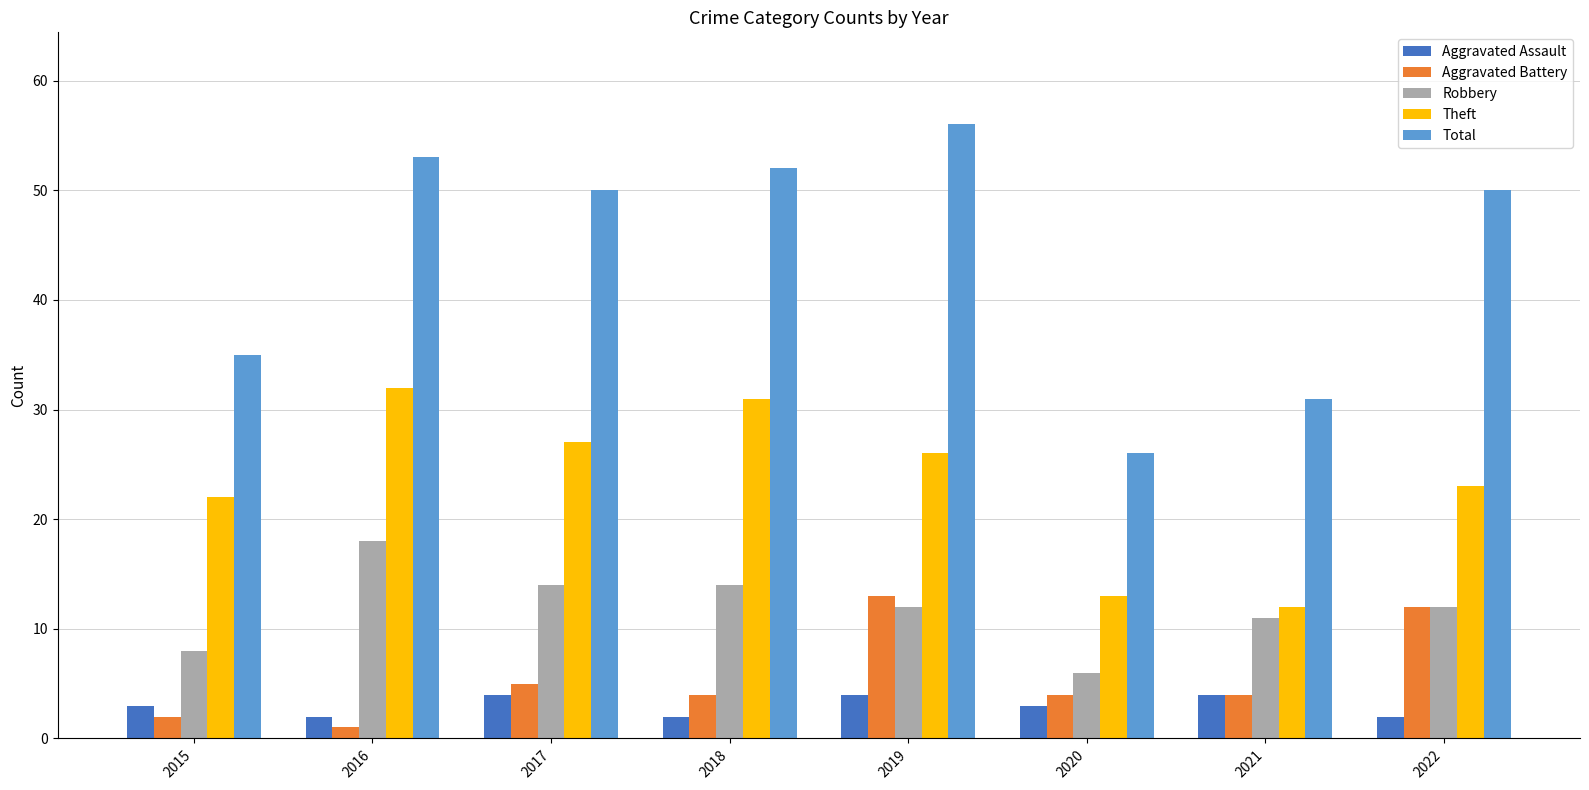

What is the total value across all series at 2019?

111